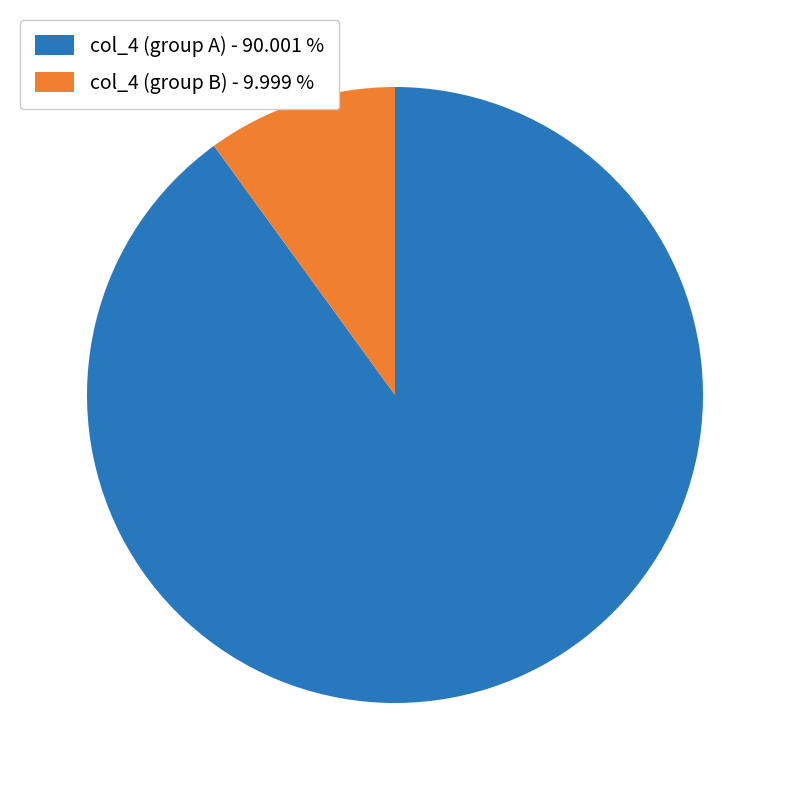

Which slice is the largest?

col_4 (group A) - 90.001 %